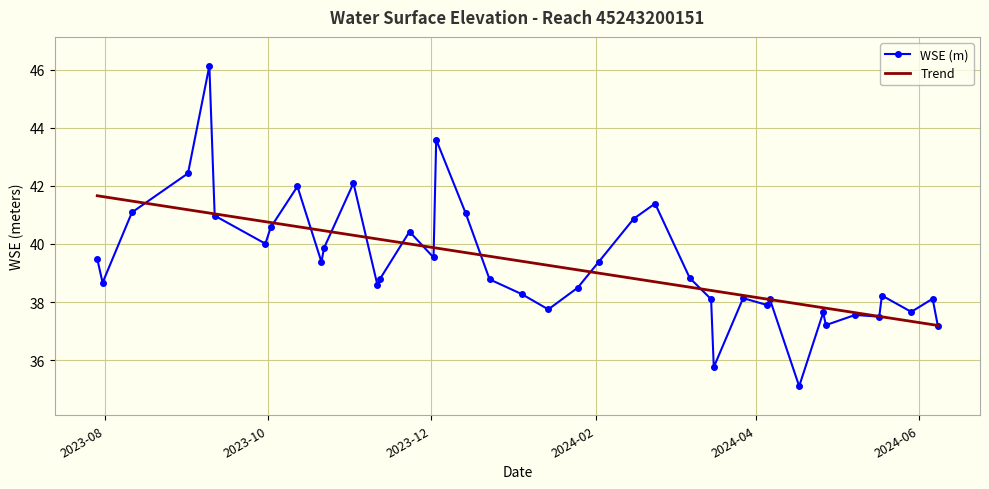

List the series in order of their peak value, lowest first.

Trend, WSE (m)